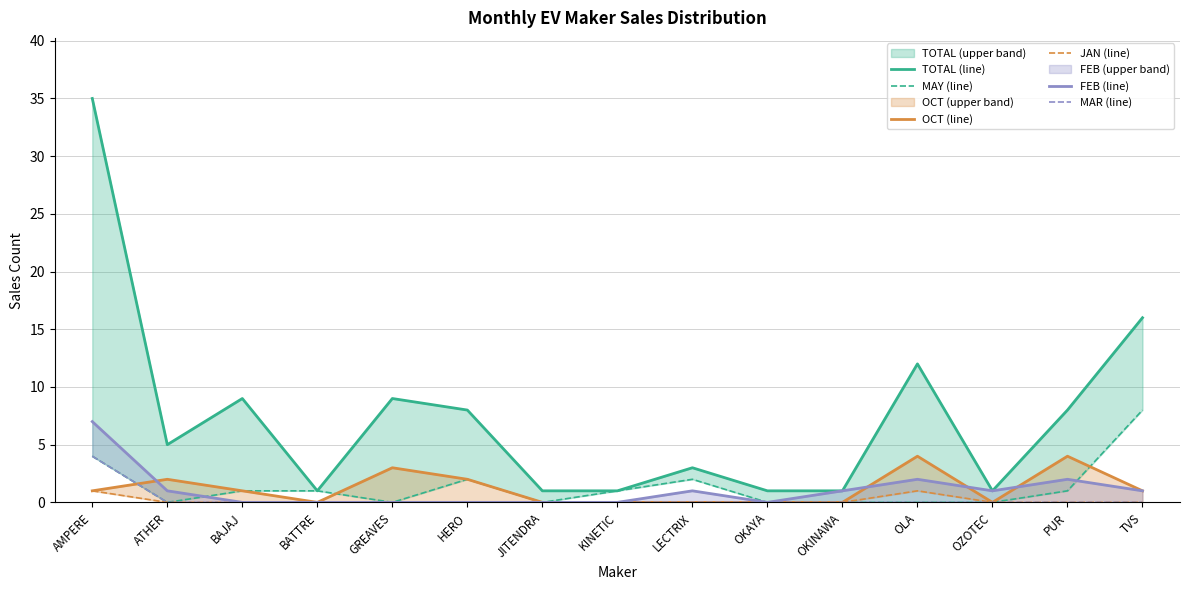

How many values in MAY (line) are above zero?

8